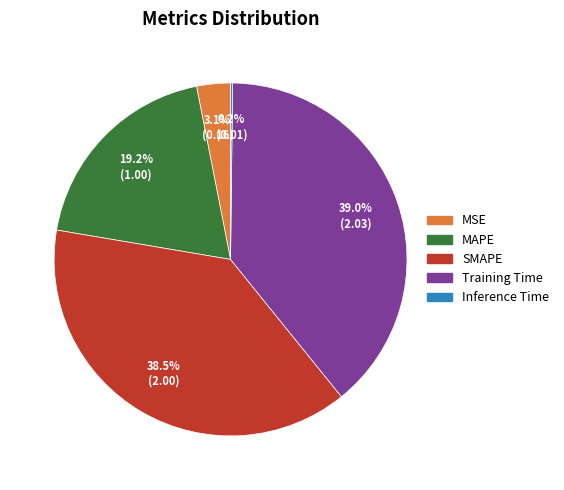

What percentage is the MSE slice, to the nearest percent?

3%